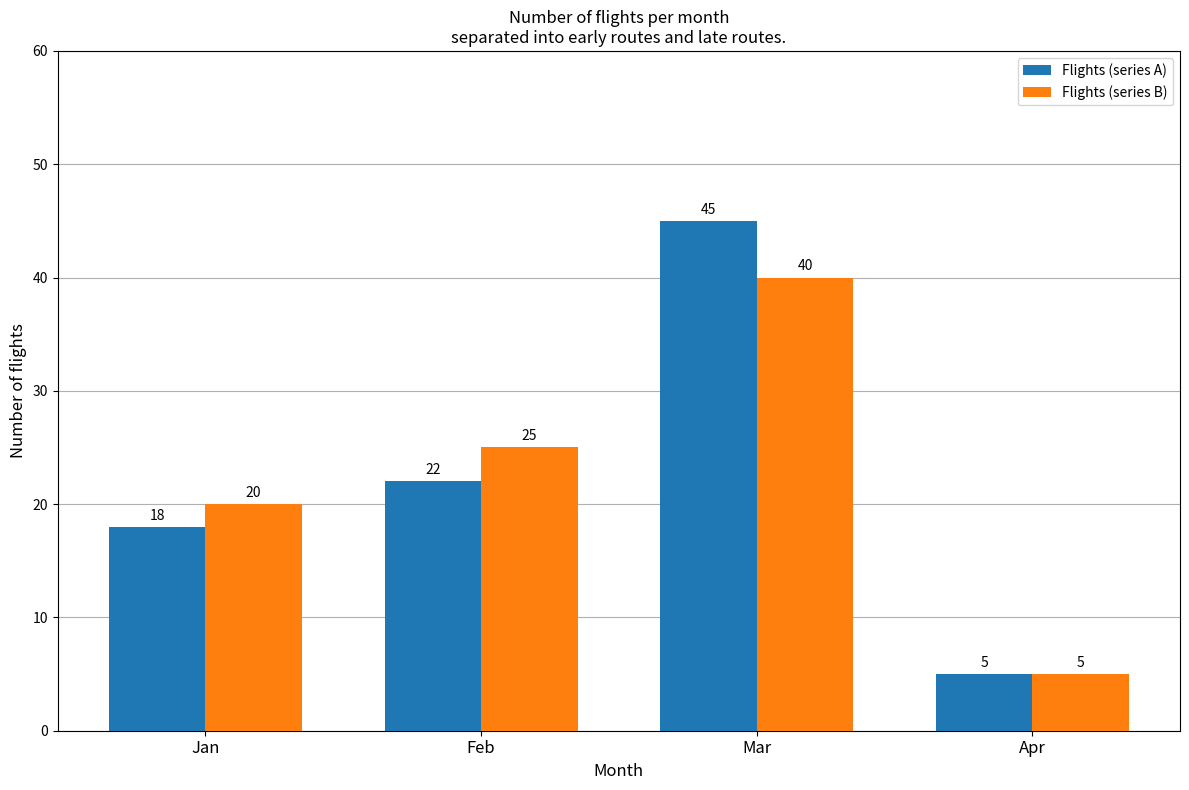

Is it true that Flights (series B) equals 40 at Feb?

False